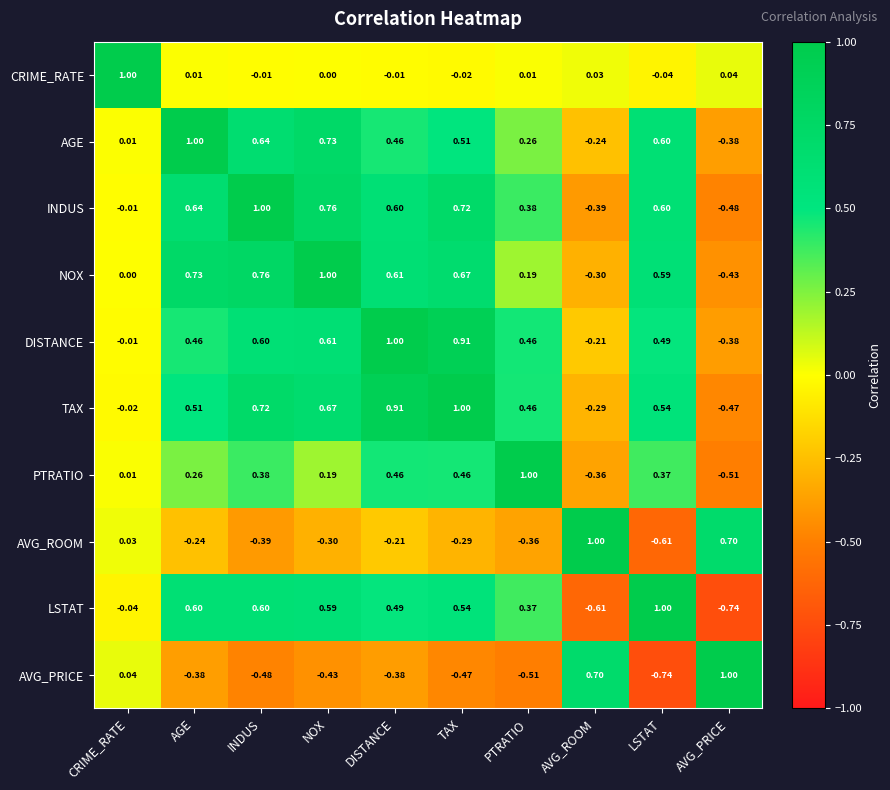

Count the number of categories in the chart.

10